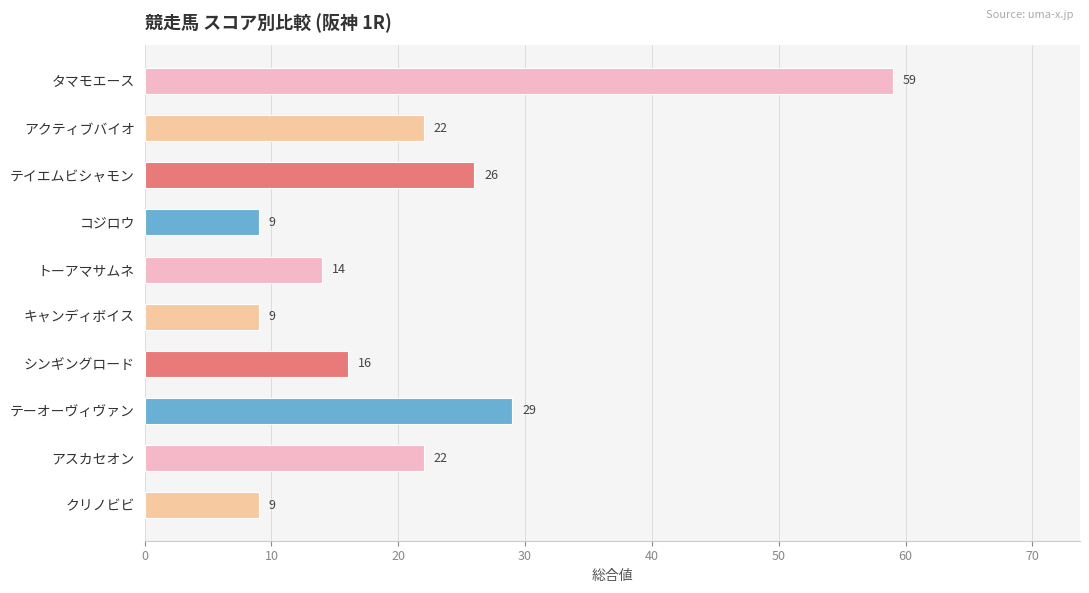

Which has a higher value, シンギングロード or アスカセオン?

アスカセオン